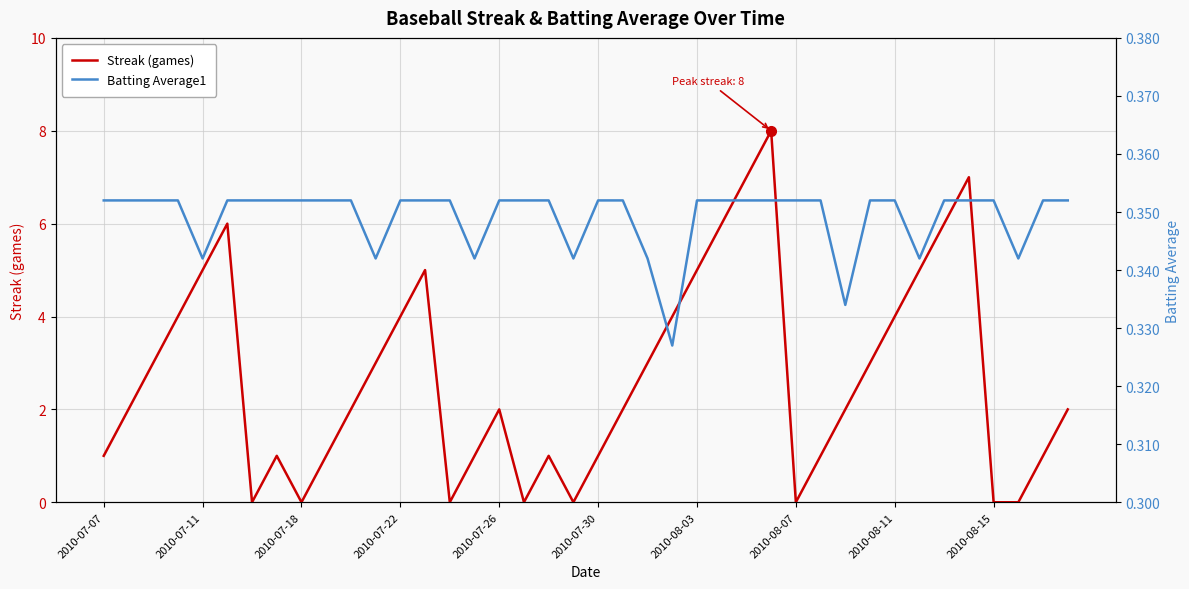

What is the sum of all Streak (games) values?

108